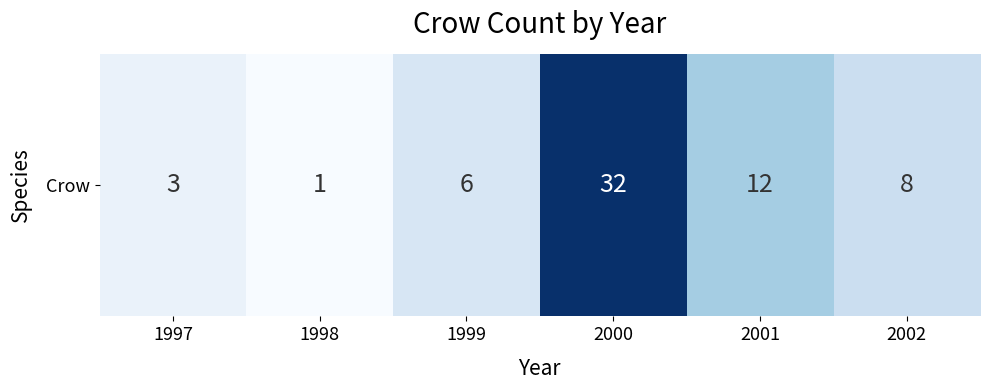

What is the change in value from 1997 to 1999?

+3